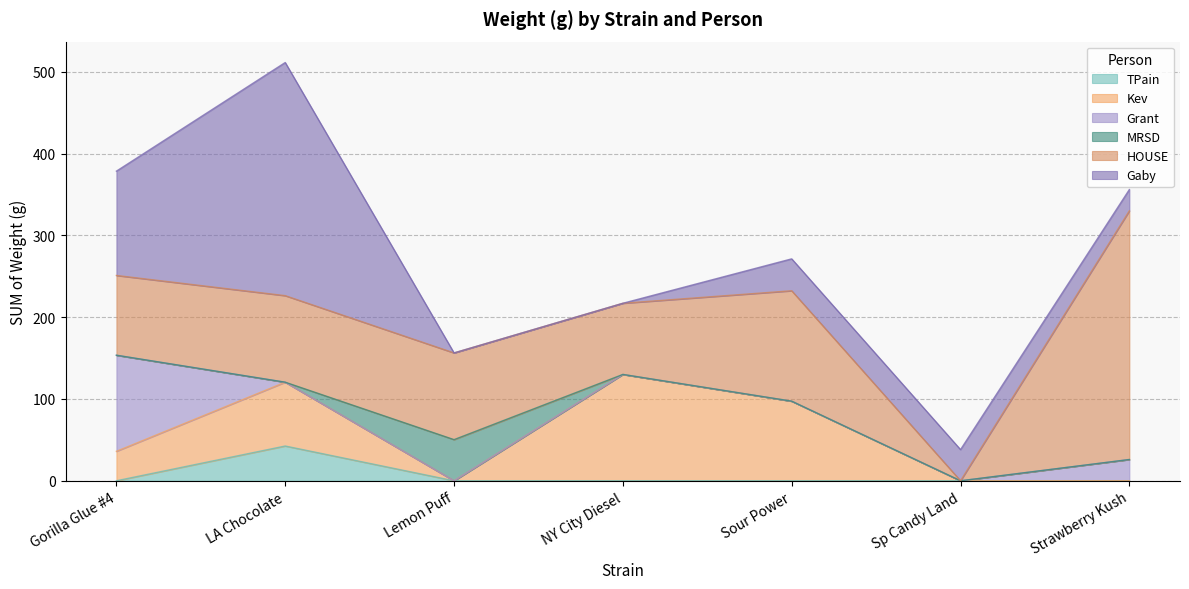

Which series changed the most between Gorilla Glue #4 and Lemon Puff?

Gaby